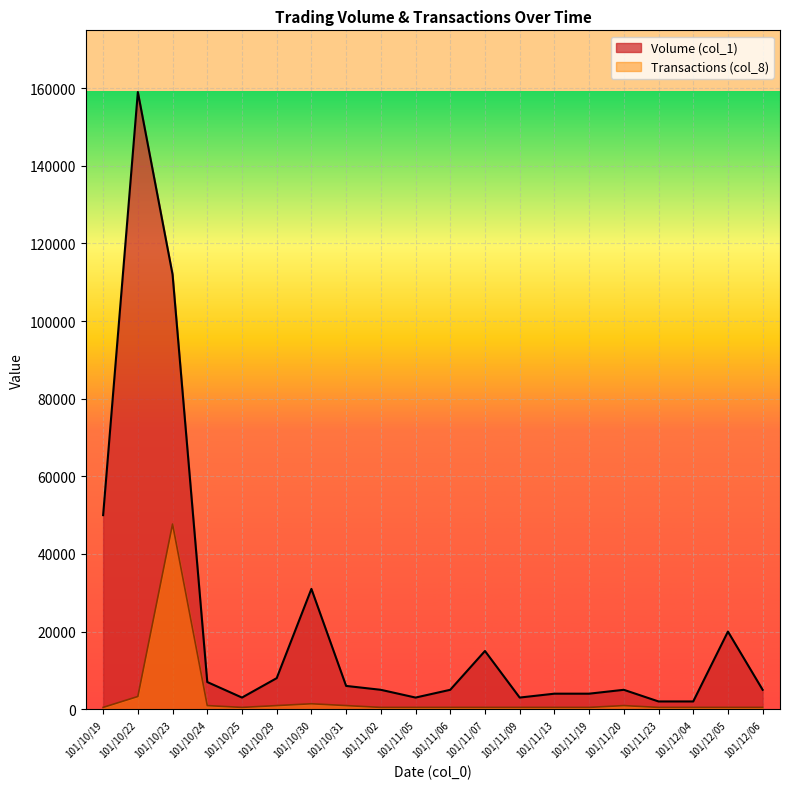

How many categories are shown in the chart?

20